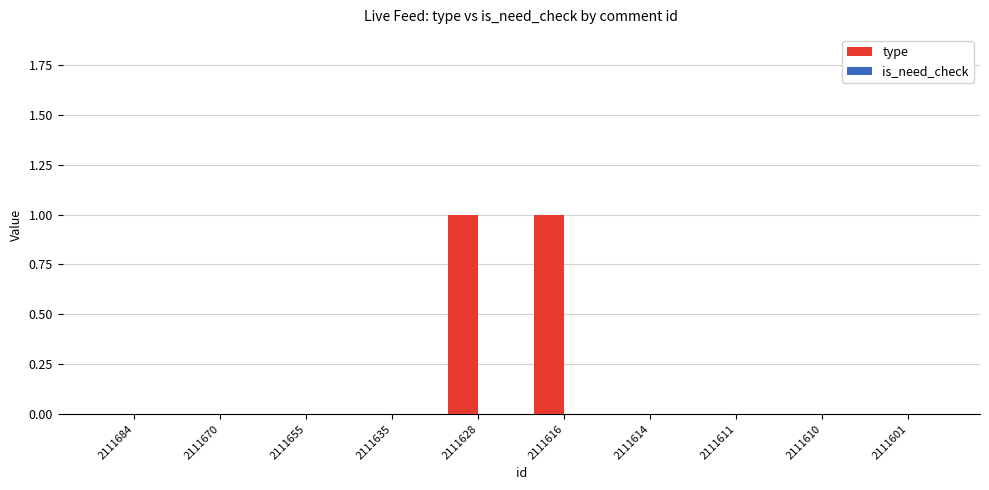

Are the bars horizontal?

No